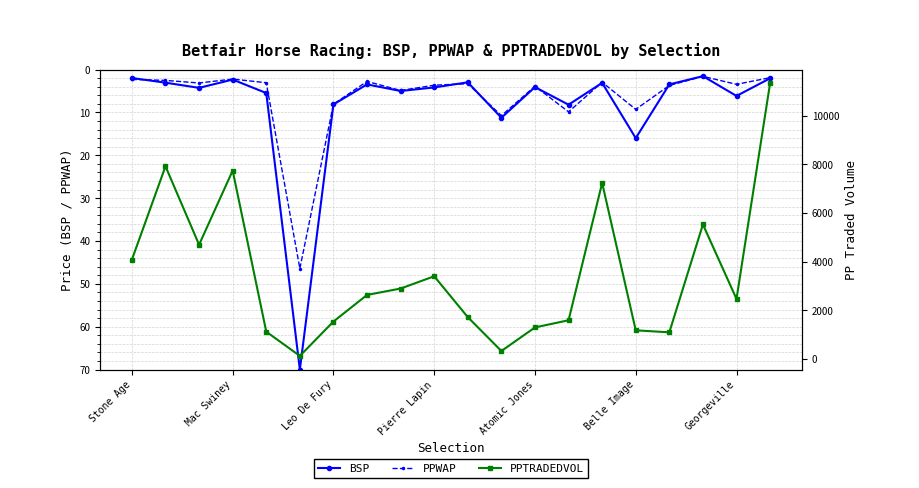

What is the minimum value for BSP?

1.5